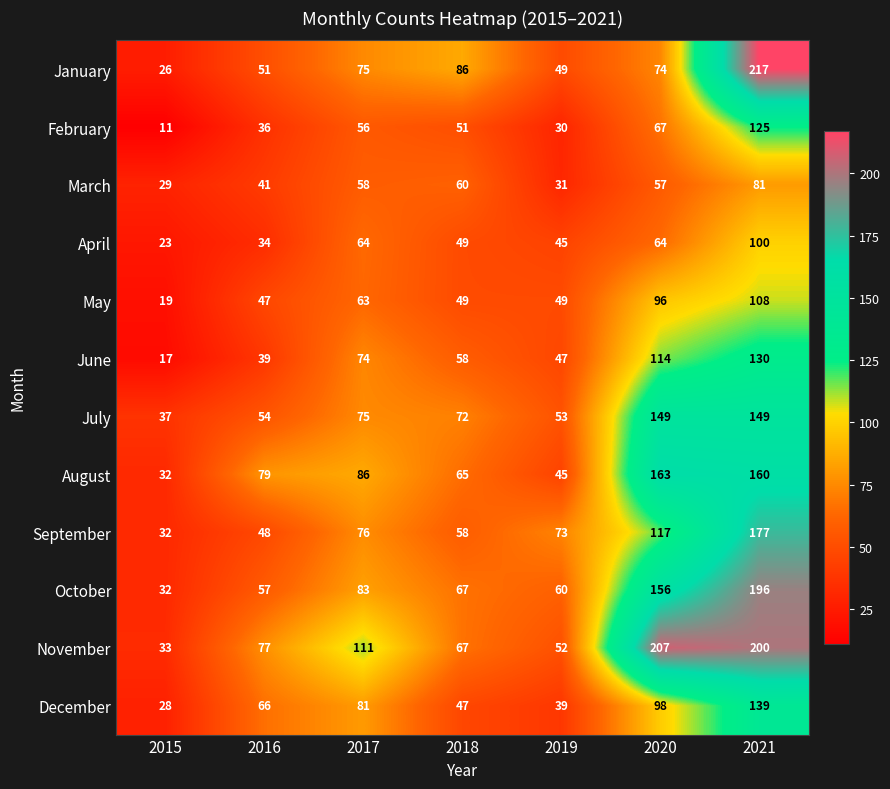

At how many categories does at least one series exceed 47?

6